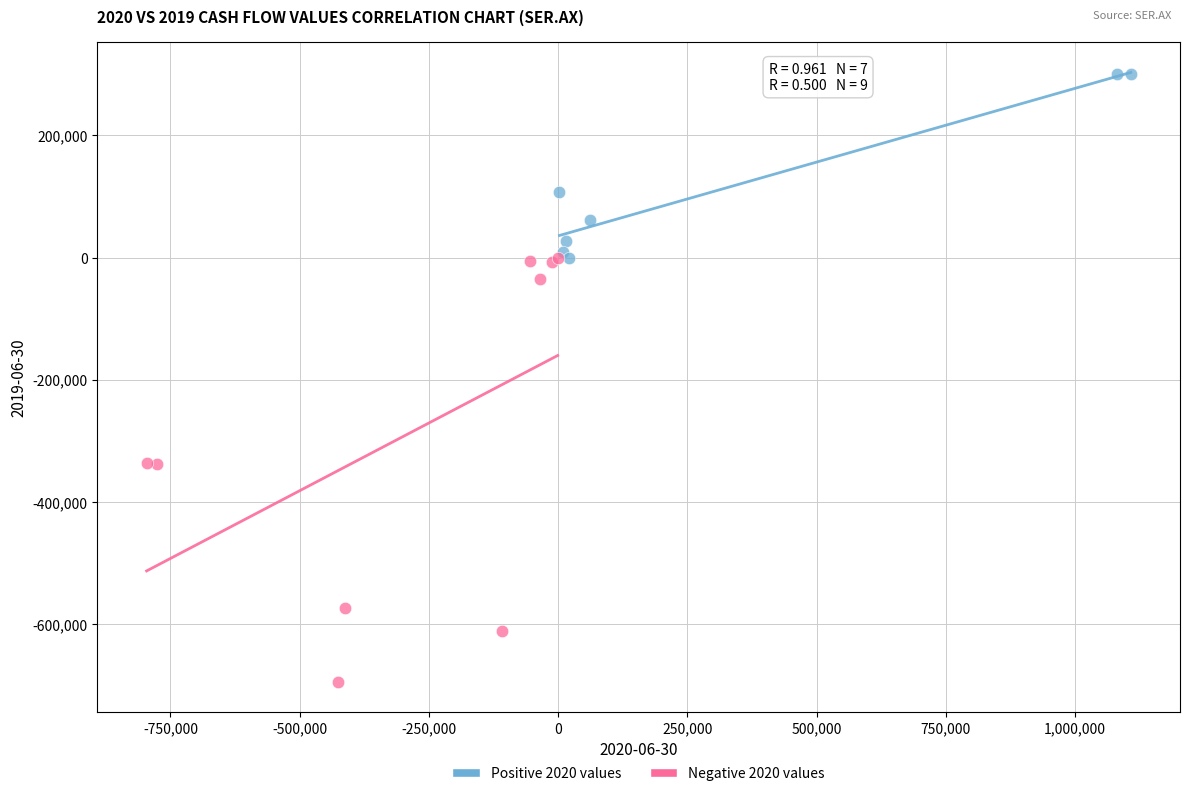

What are all the series names shown in the legend?

Positive 2020 values, Negative 2020 values